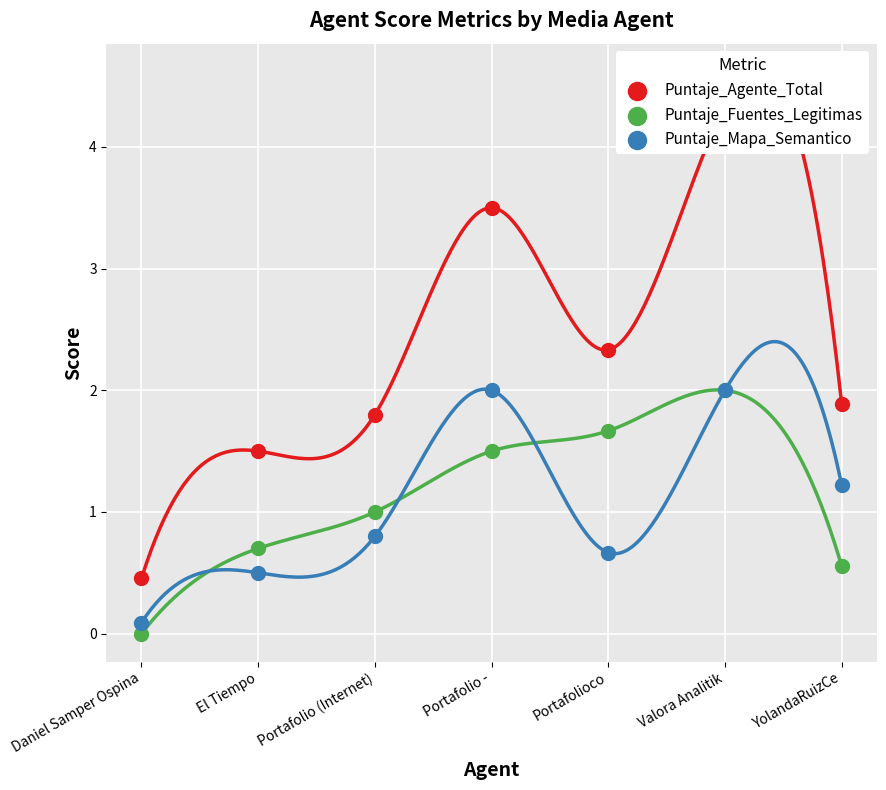

Which series has the largest total across all categories?

Puntaje_Agente_Total